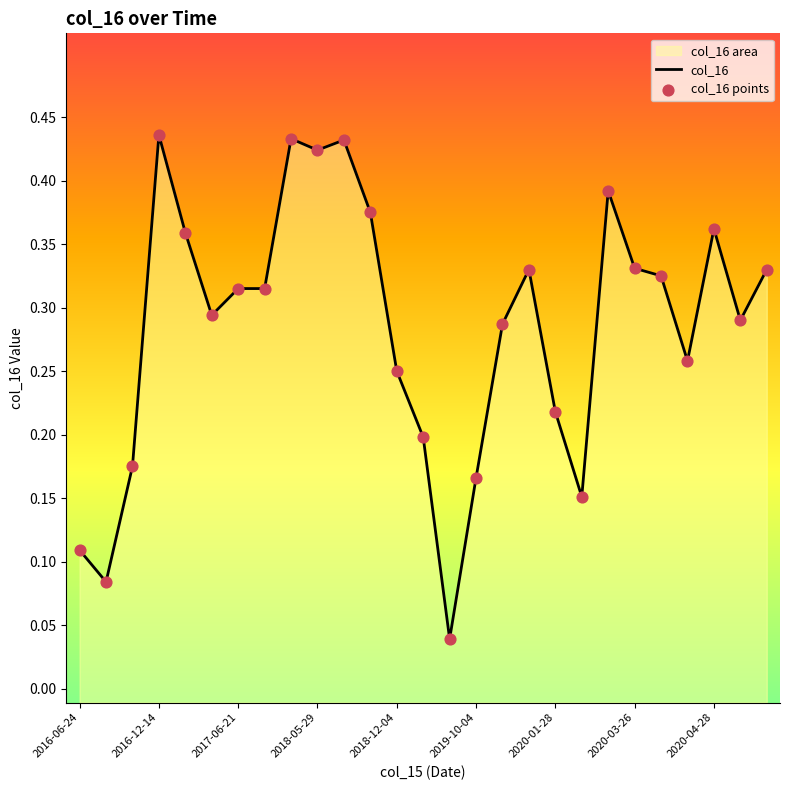

Which series has the largest total across all categories?

col_16